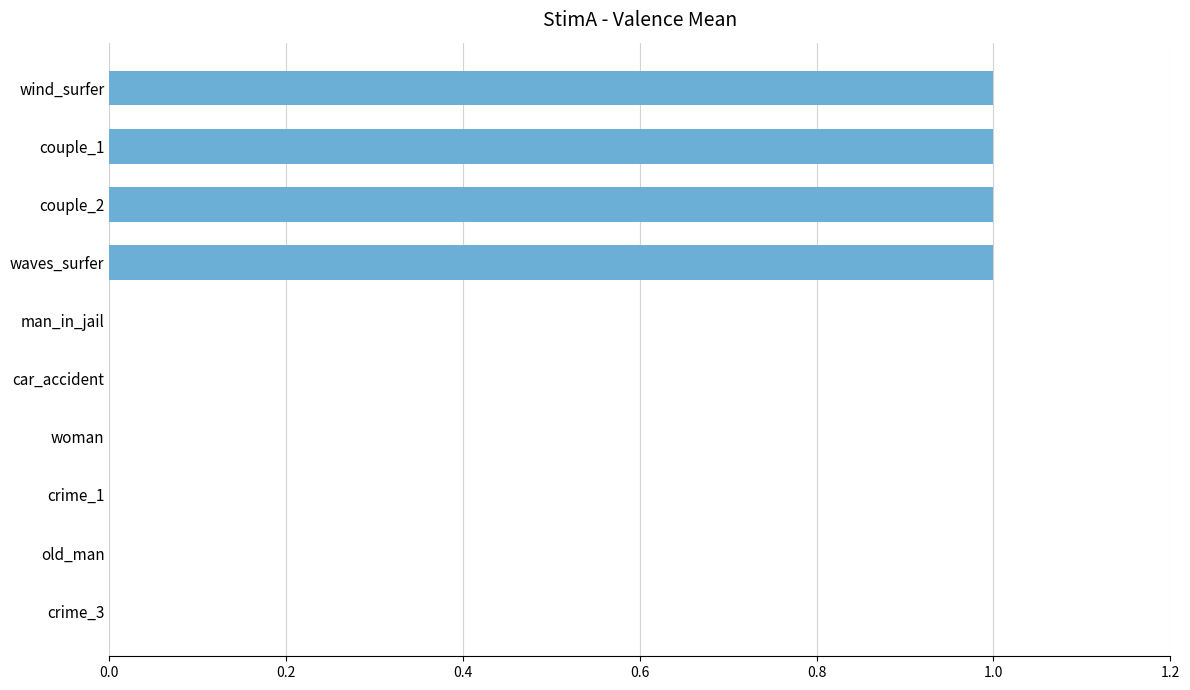

Which has a higher value, man_in_jail or waves_surfer?

waves_surfer